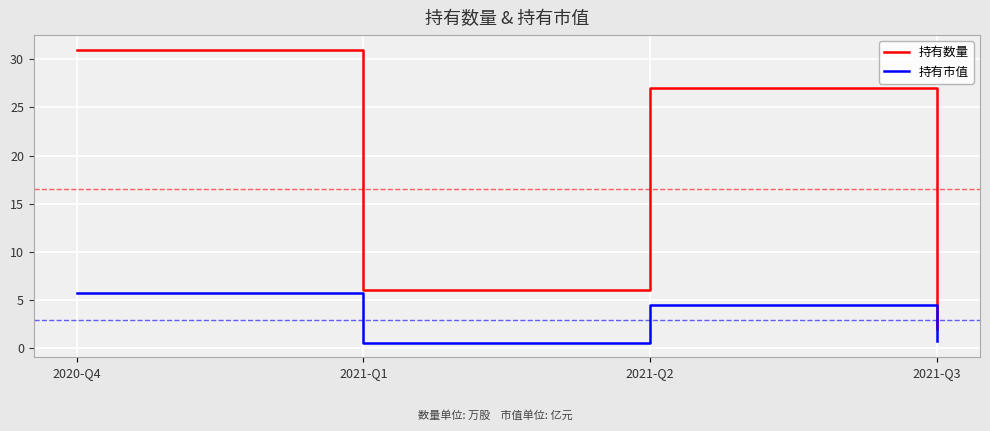

What is the average value of the 持有市值 series?

2.9